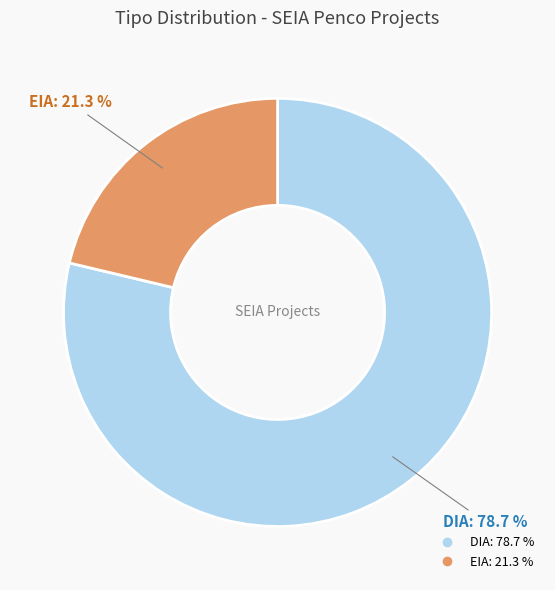

What is the ratio of the value at EIA to the value at DIA?

0.3